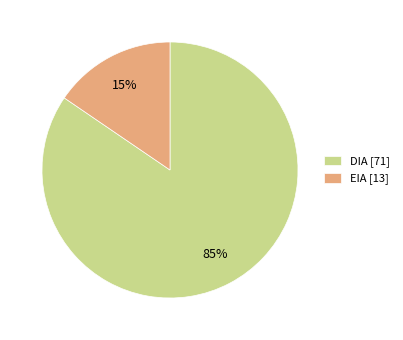

Between DIA [71] and EIA [13], which is larger?

DIA [71]